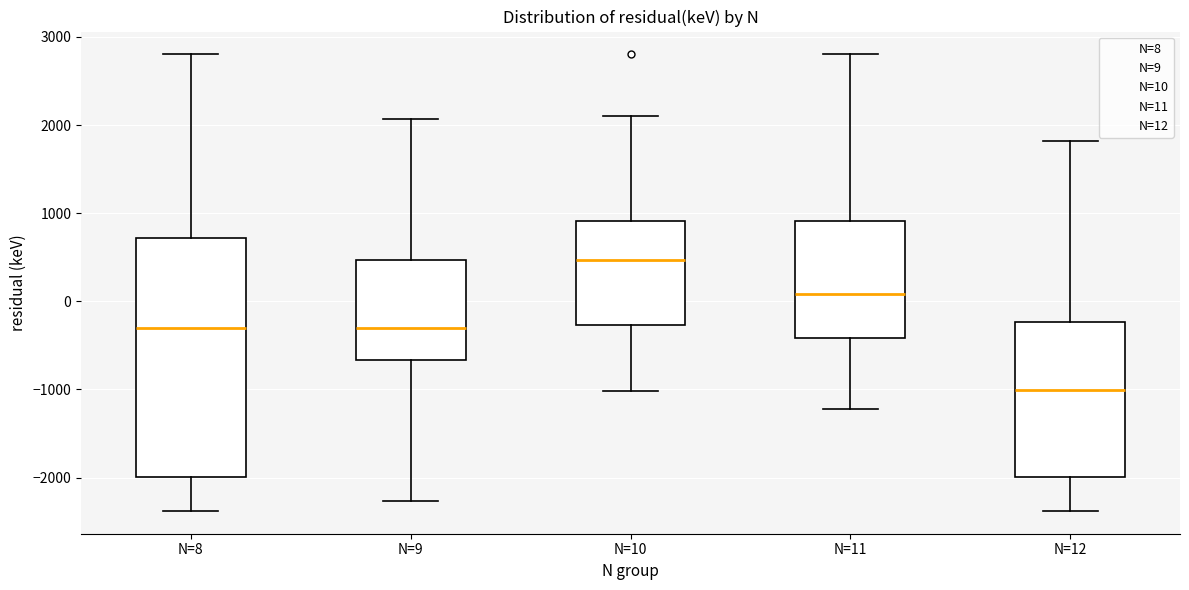

Reading left to right, read every box against the y-axis: the position of its median line, the range the box covers, and the ends of its whiskers. The values are not printed on the chart, so give them approximately, as read against the axis.

N=8: median -300, box -2000 to 700, whiskers -2400 to 2800
N=9: median -300, box -700 to 500, whiskers -2300 to 2100
N=10: median 500, box -300 to 900, whiskers -1000 to 2100
N=11: median 100, box -400 to 900, whiskers -1200 to 2800
N=12: median -1000, box -2000 to -200, whiskers -2400 to 1800